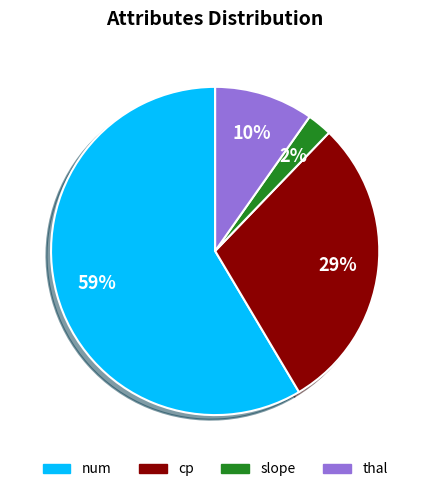

Which slice is the largest?

num